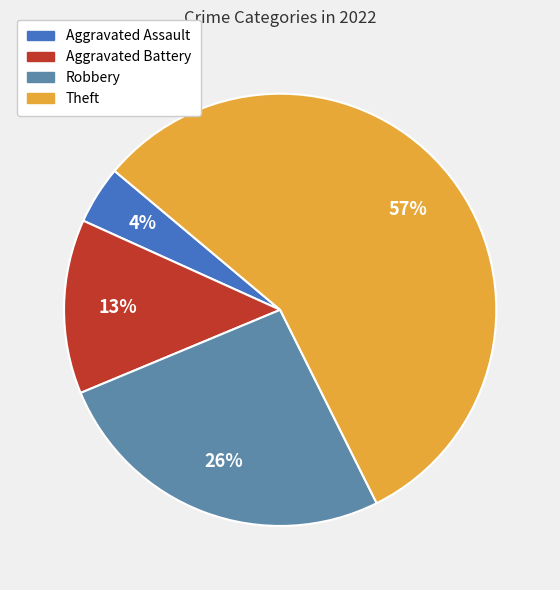

What is the smallest slice in the pie chart?

Aggravated Assault